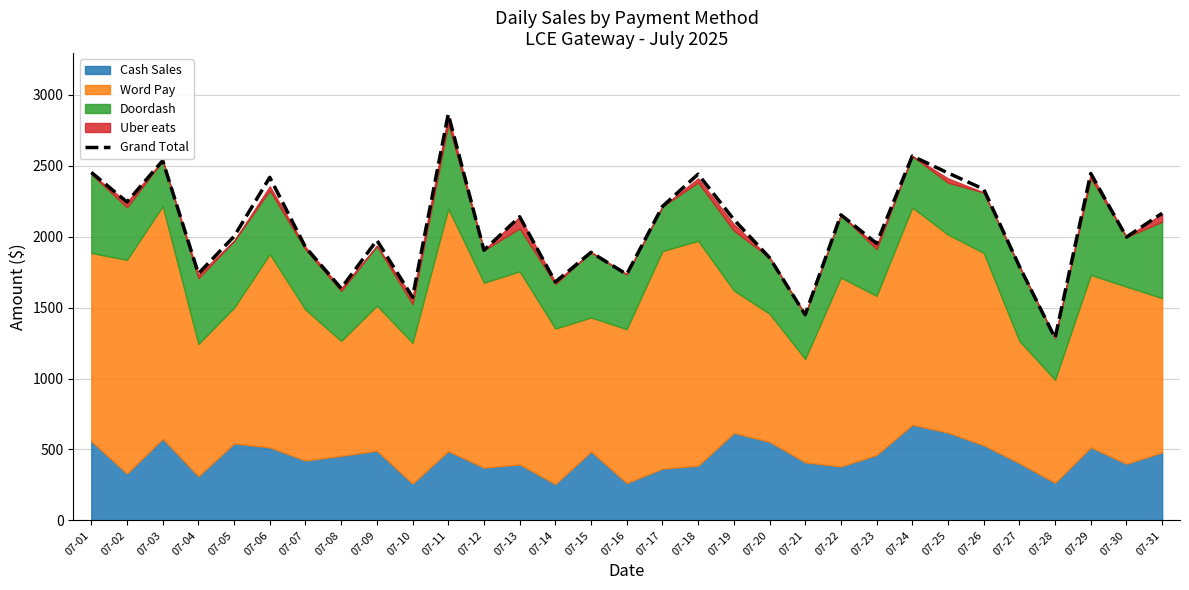

What is the difference between the maximum and second lowest values?

1413.8